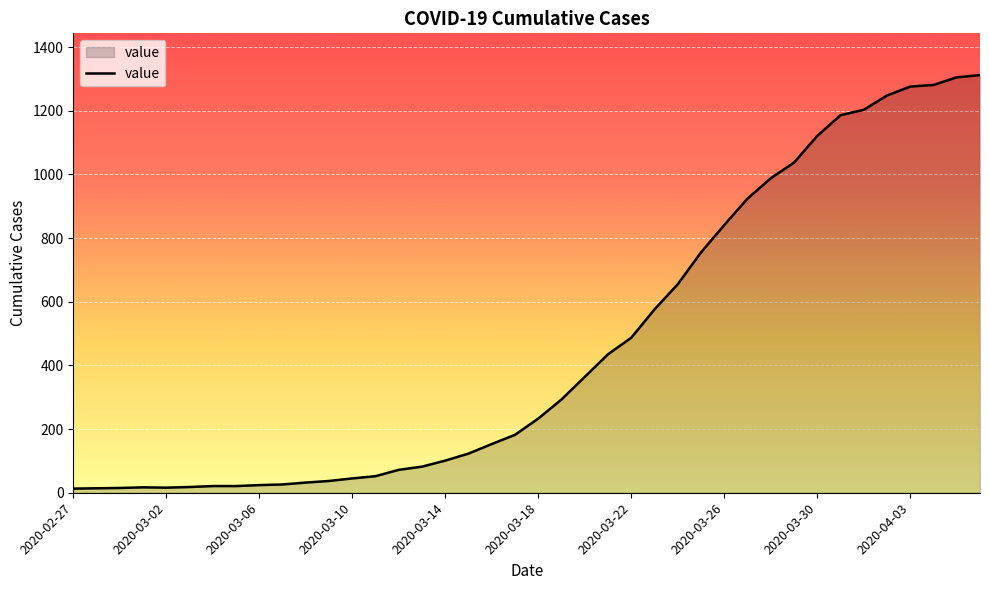

What is the difference between the maximum and minimum values?

1299